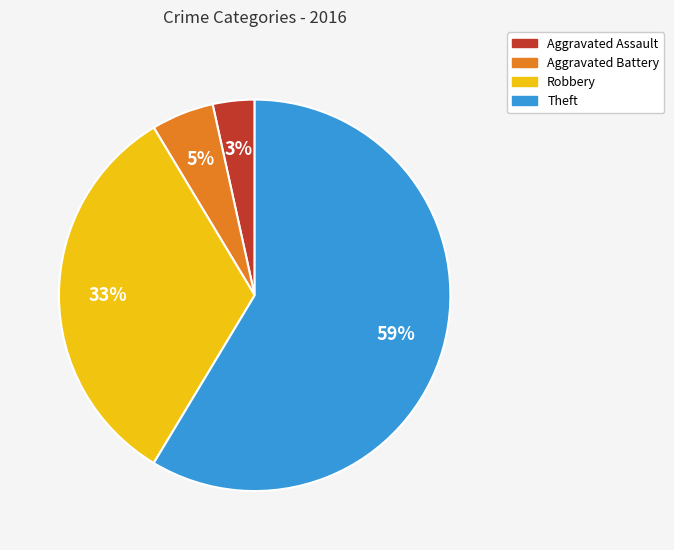

What percentage is the Robbery slice, to the nearest percent?

33%